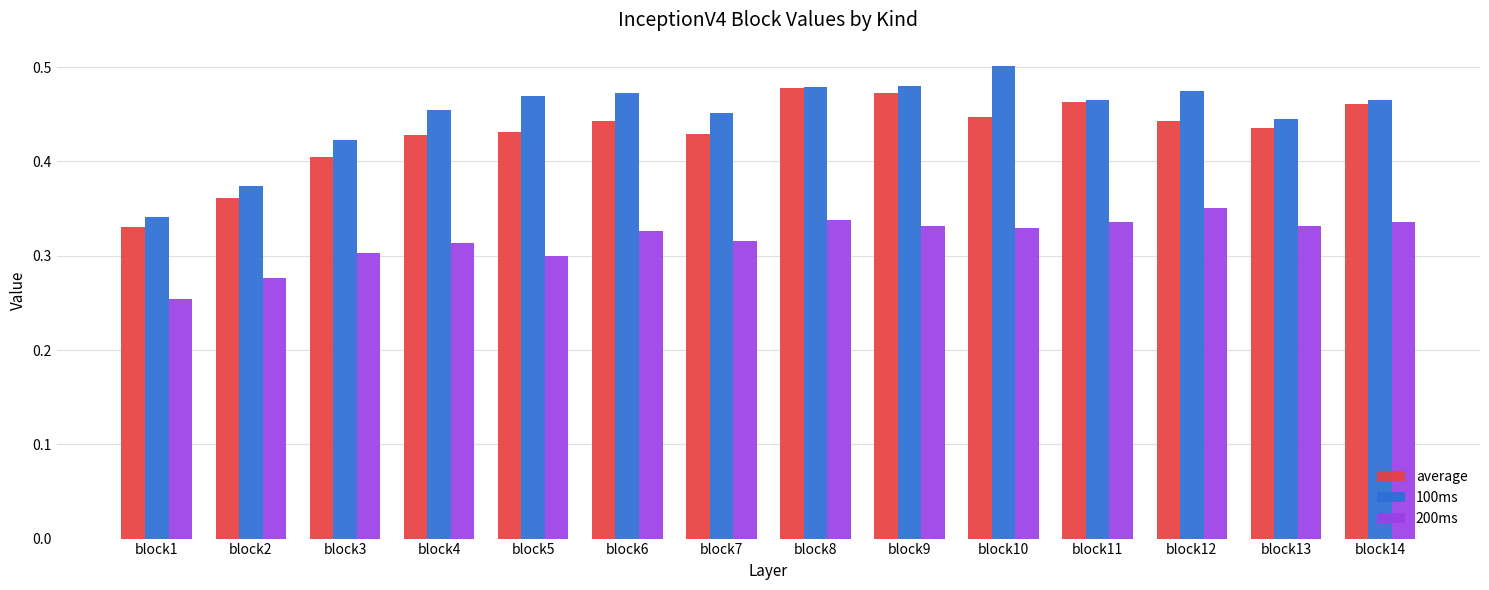

Is it true that average equals 0.7 at block5?

False